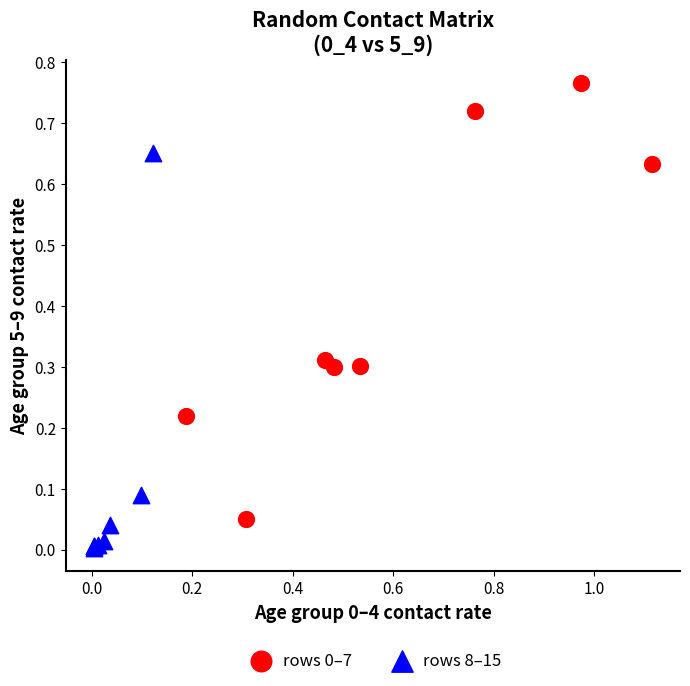

Which series reaches the minimum Y coordinate?

rows 8–15